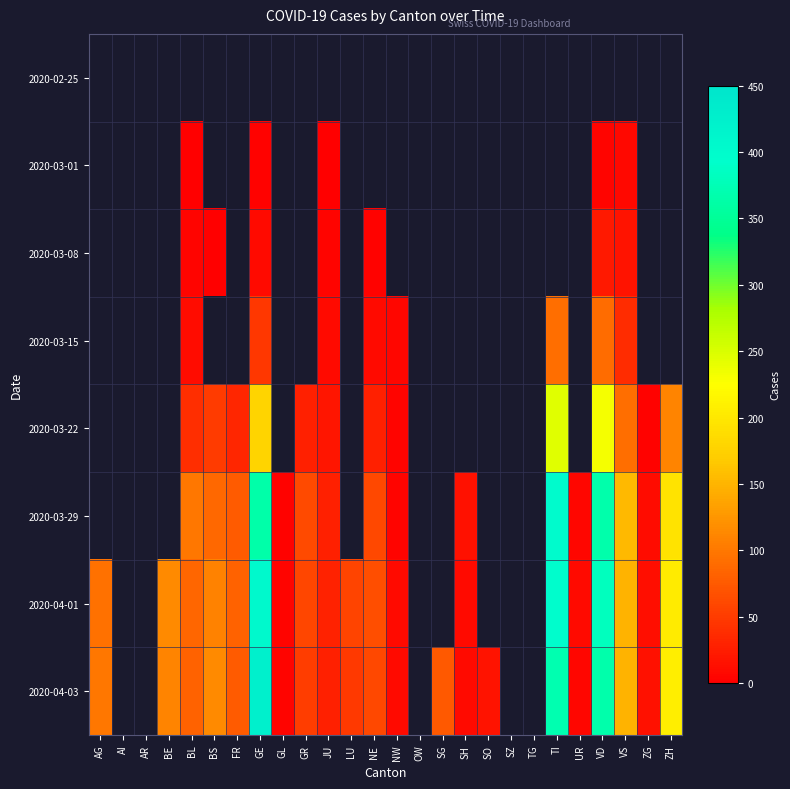

Is it true that 2020-03-29 equals 7.0 at UR?

True